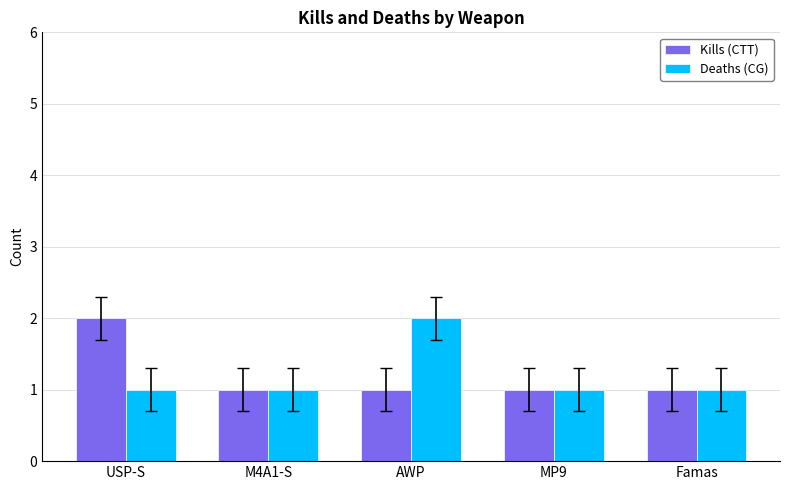

The Kills (CTT) series shows 2 at M4A1-S. True or false?

False